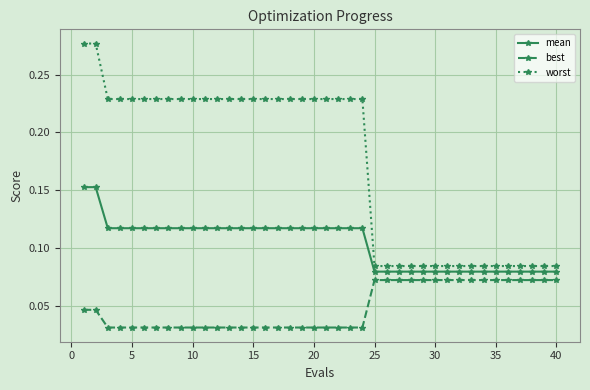

True or false: best and mean intersect in this chart.

False